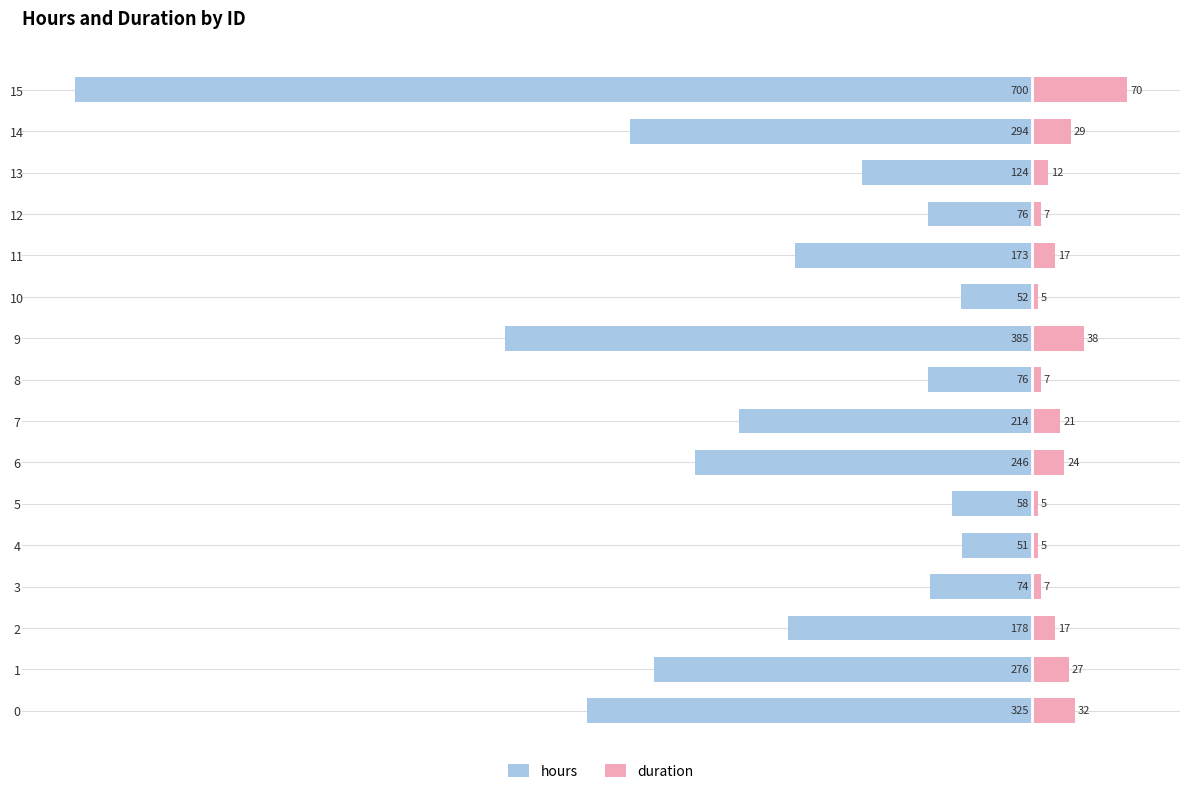

What is the average value of the hours series?

-206